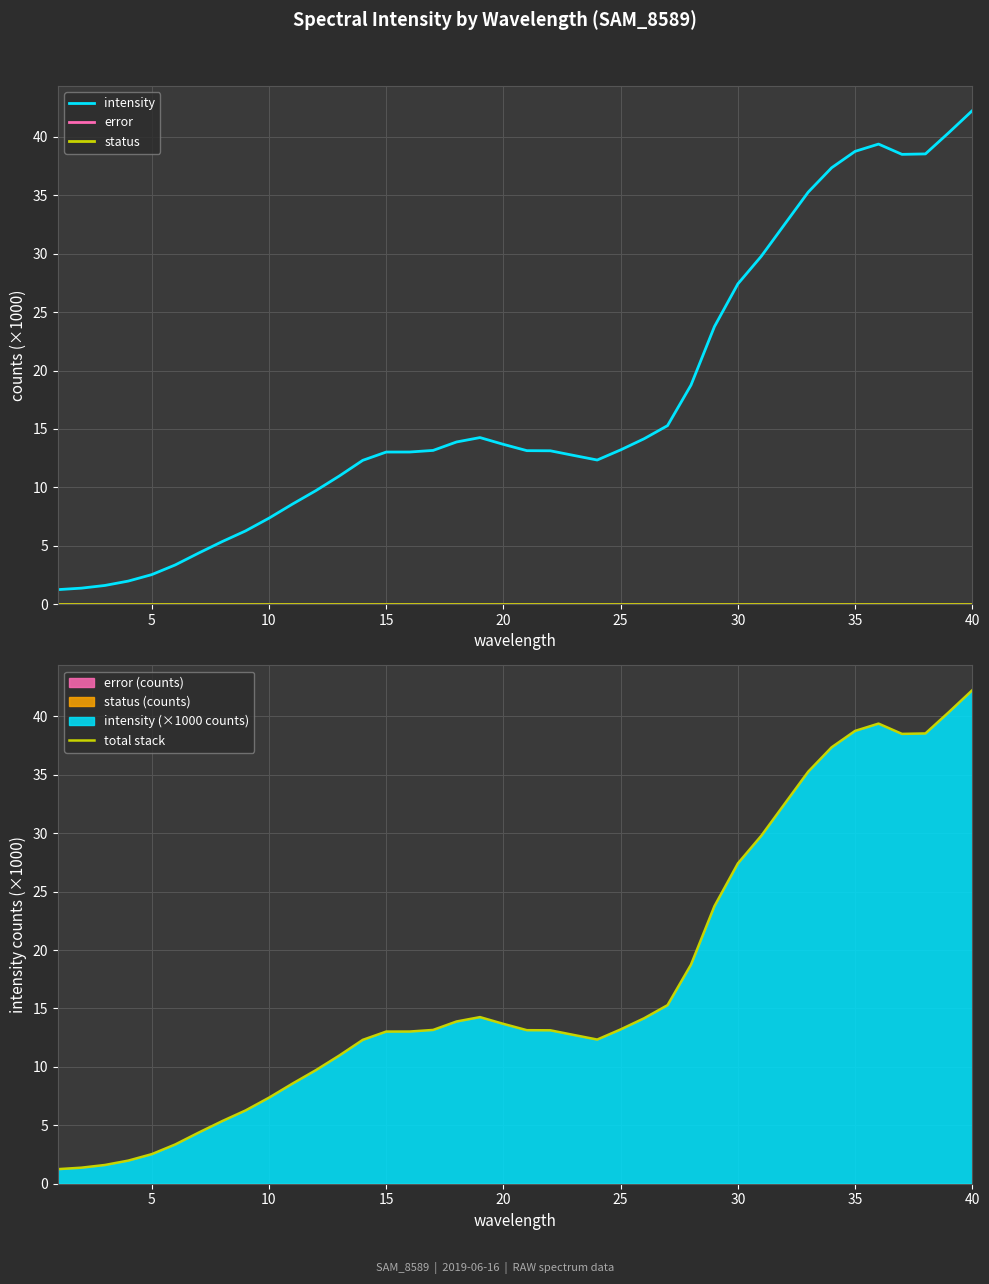

True or false: status has a value of 0.0 at 38.

True